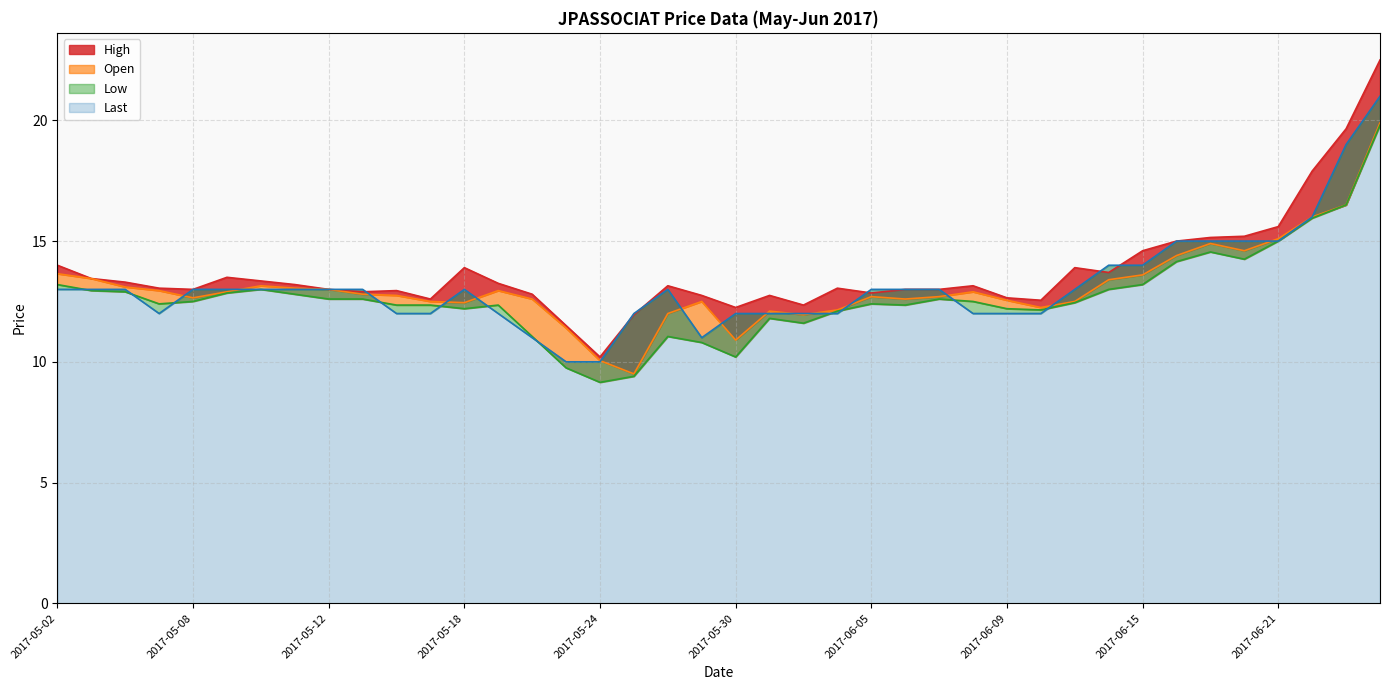

What is the difference between the second highest and second lowest values in the Open series?

6.4